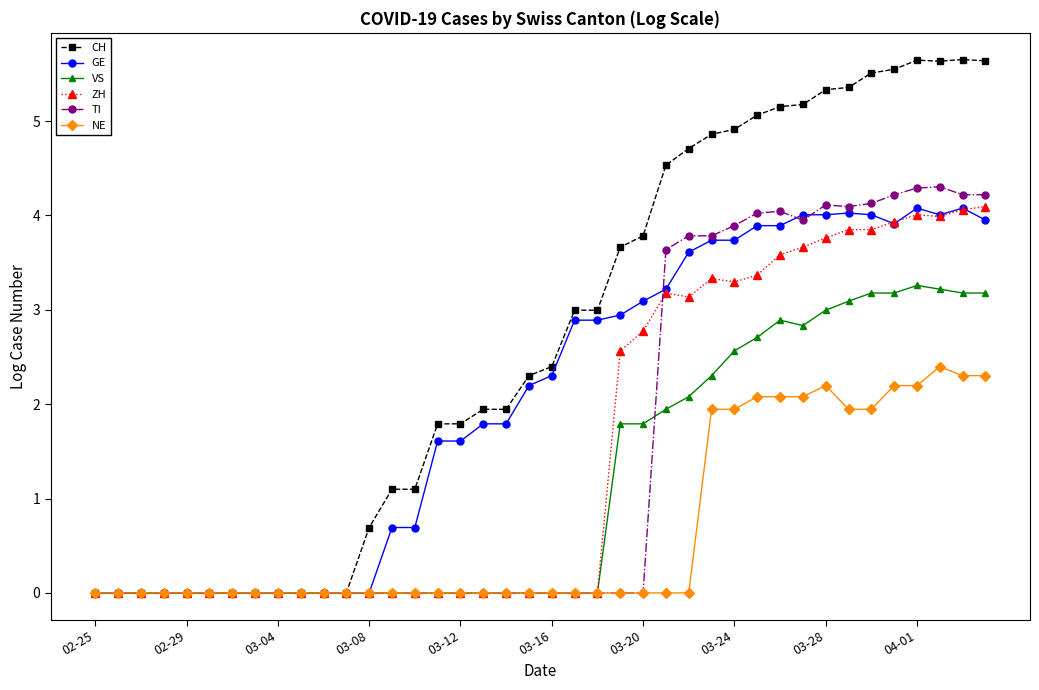

What is the difference between the maximum and minimum values in the CH series?

5.7